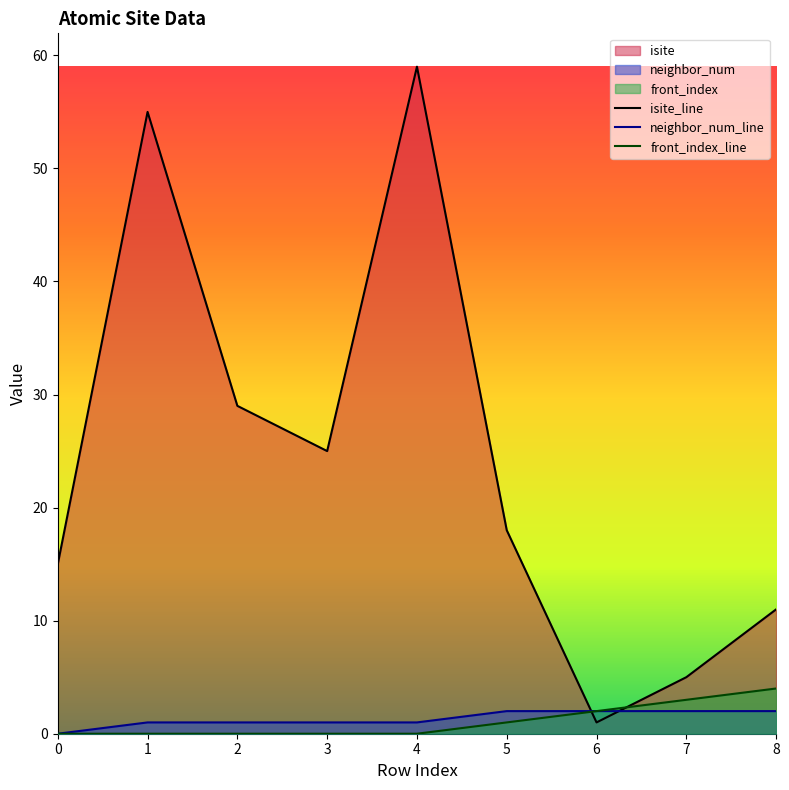

What is the difference between the highest and lowest values at 7?

3